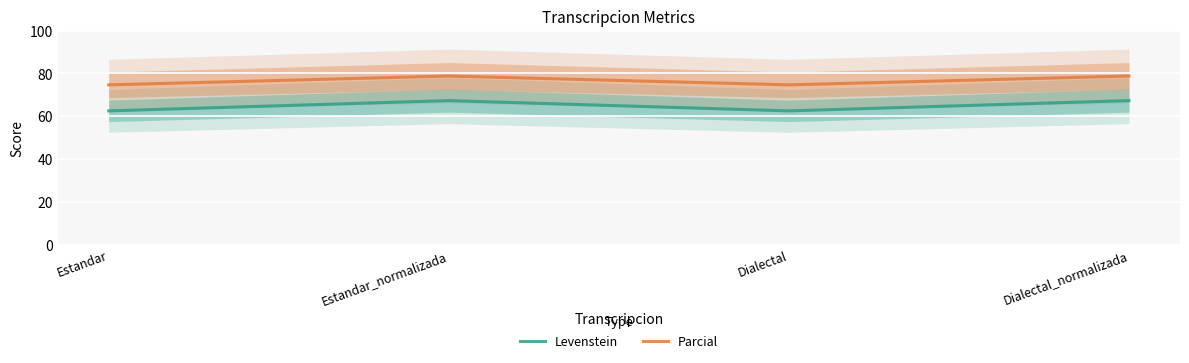

Which category has the highest value across all series?

Estandar_normalizada